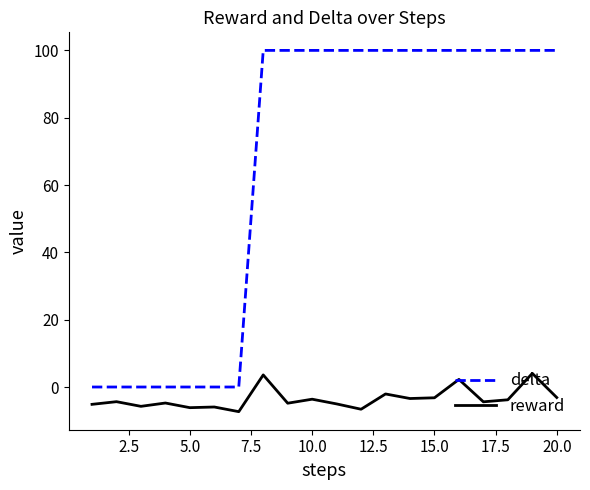

What is the minimum value shown in the chart?

-7.3